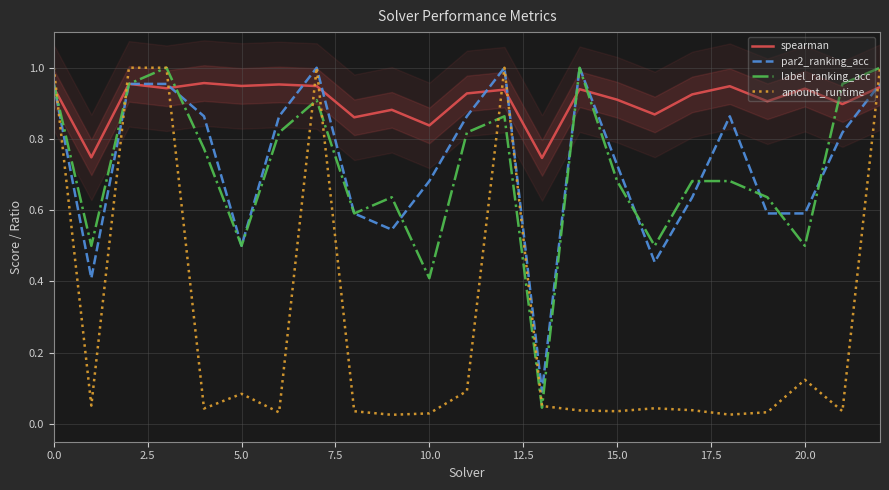

In par2_ranking_acc, how many points are higher than both neighbors (excluding endpoints)?

4